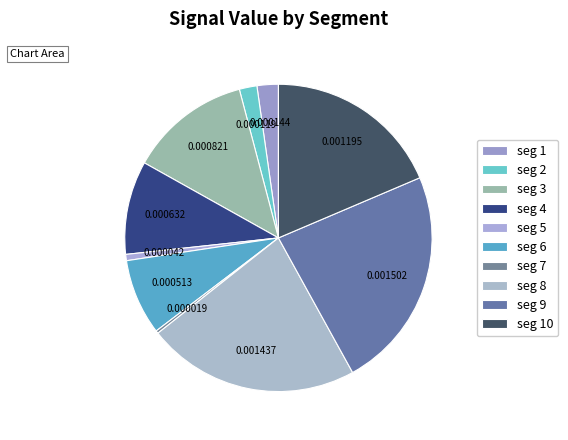

Which category has the smallest portion of the pie?

signal segment 7